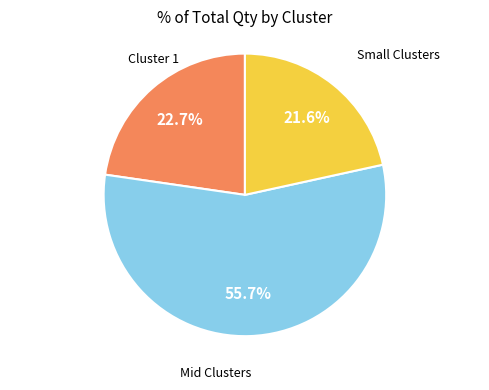

Is there any slice that represents more than half of the pie?

Yes